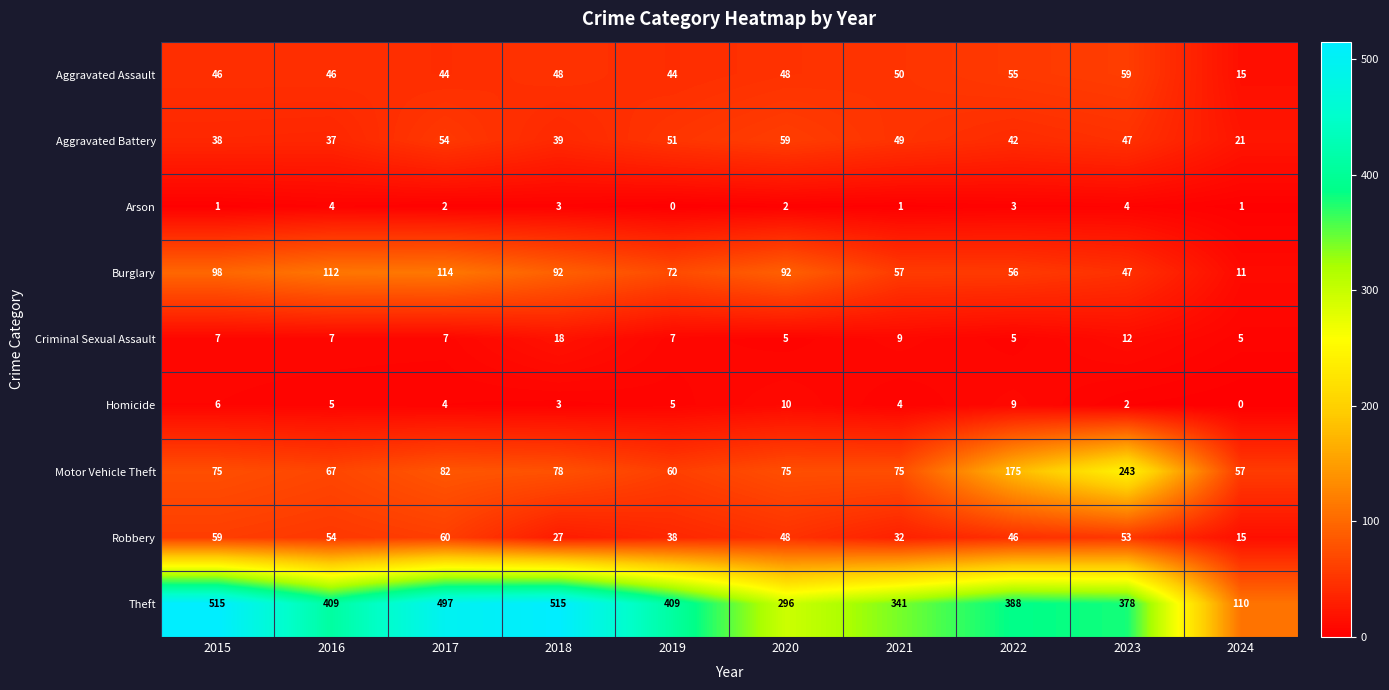

What is the difference between the highest and lowest values at 2023?

376